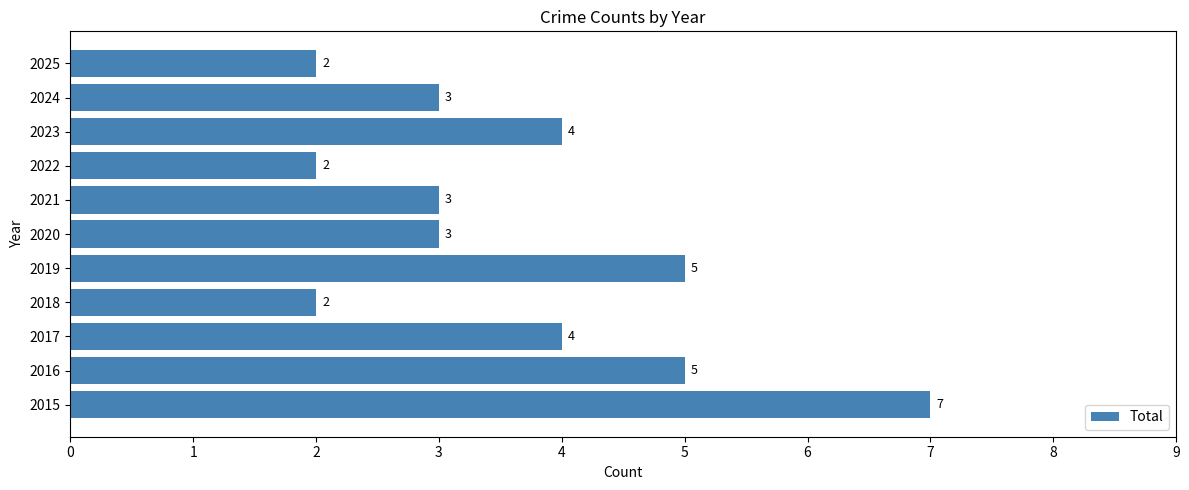

The value at 2016 is 2. True or false?

False